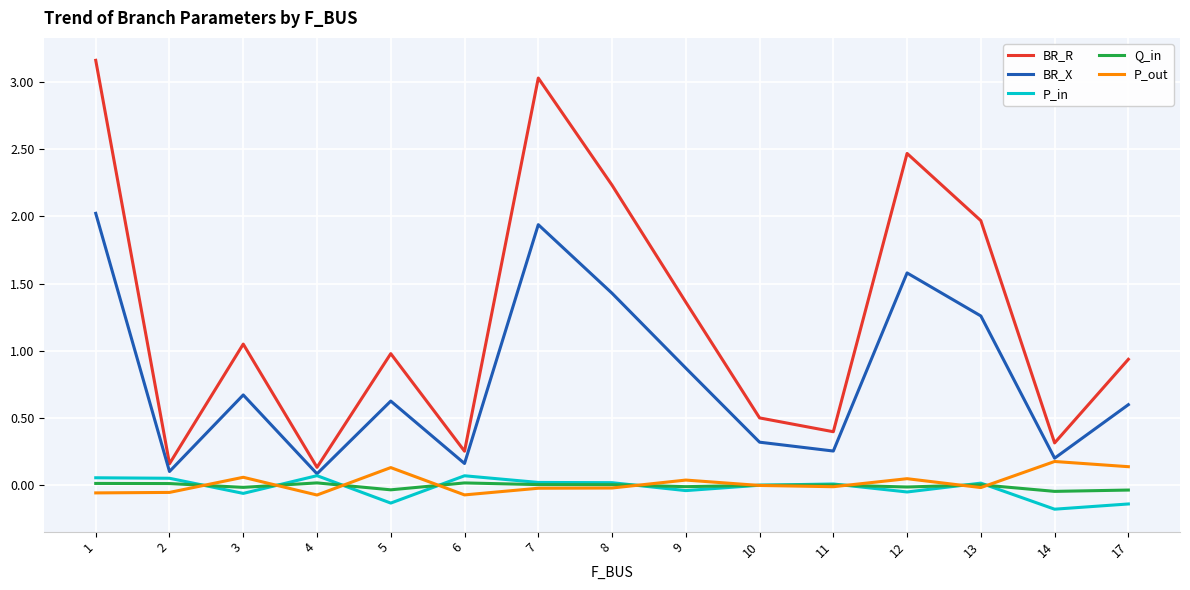

True or false: BR_R has a value of 1.6 at 3.

False